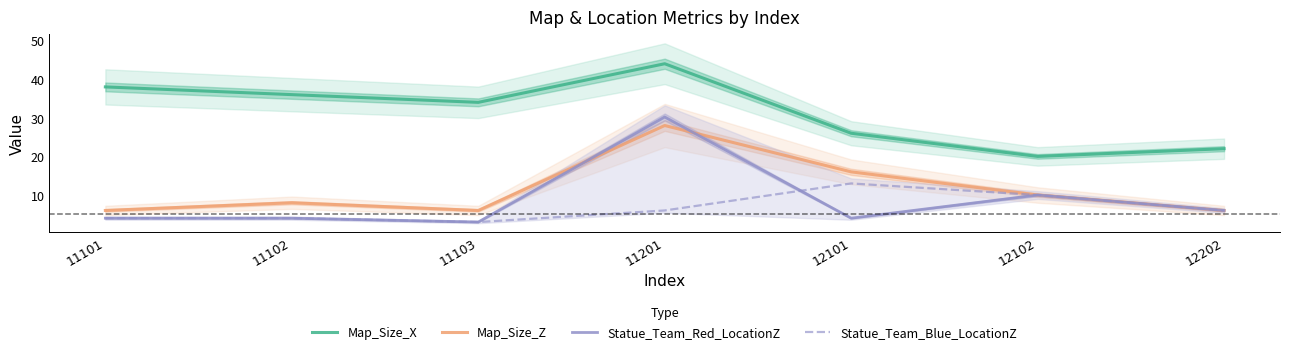

Reading left to right, what are all the values shown in this chart?

Map_Size_X: 38.0	36.0	34.0	44.0	26.0	20.0	22.0
Map_Size_Z: 6.0	8.0	6.0	28.0	16.0	10.0	6.0
Statue_Team_Red_LocationZ: 4.0	4.0	3.0	30.2	4.0	10.0	6.0
Statue_Team_Blue_LocationZ: 4.0	4.0	3.0	6.0	13.0	10.0	6.0